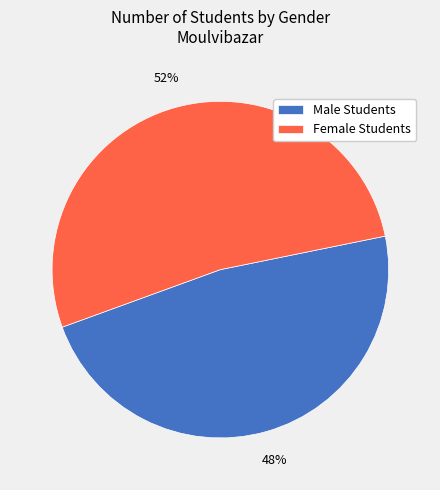

What is the smallest slice in the pie chart?

Male Students